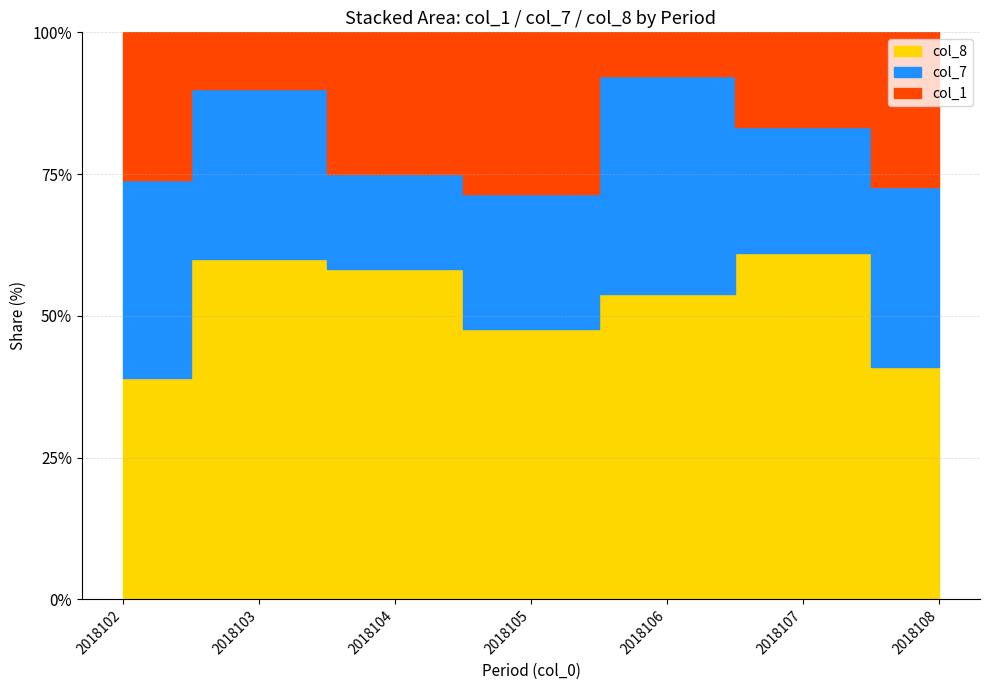

How many categories are shown in the chart?

7